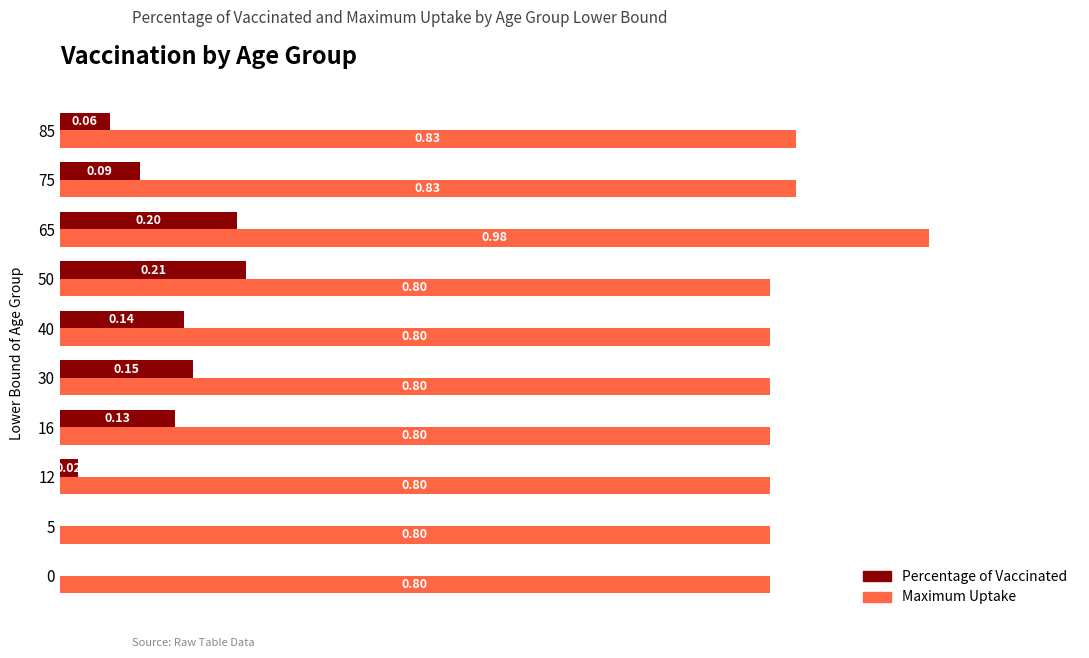

Between 40 and 50, which series saw the biggest shift?

Percentage of Vaccinated